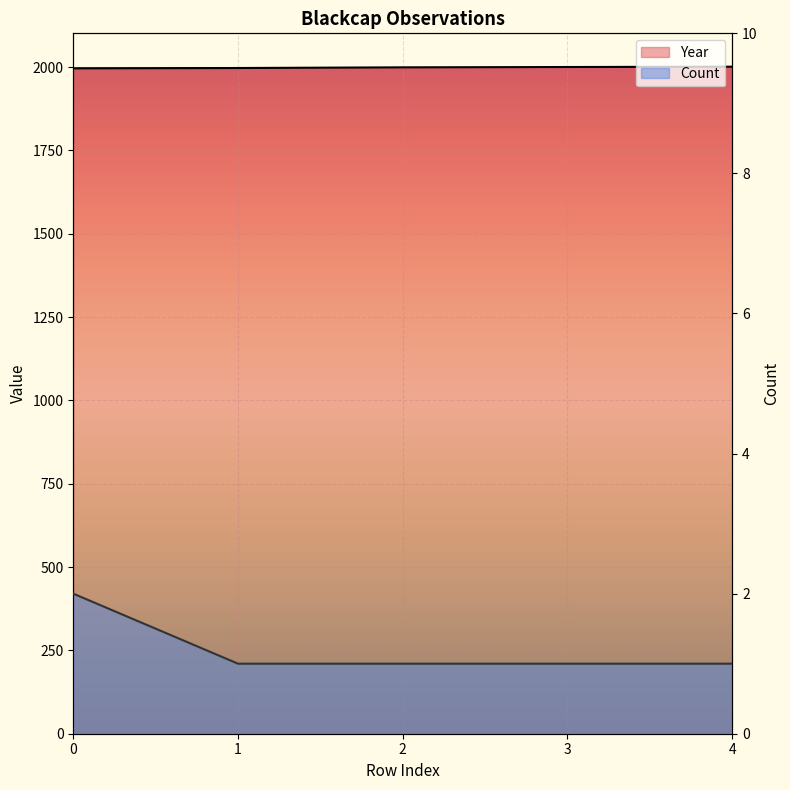

Reading right to left, what are all the values shown in this chart?

Year: 4=2001	3=2000	2=1999	1=1997	0=1996
Count: 4=1	3=1	2=1	1=1	0=2